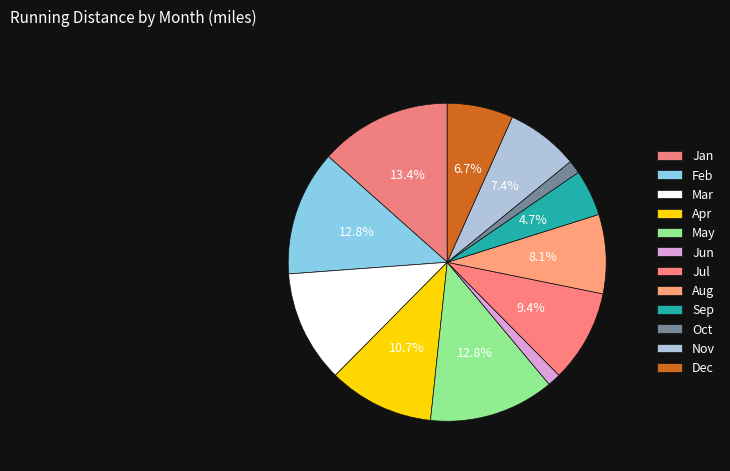

To the nearest percent, what is the combined percentage of Jul and Jan?

23%